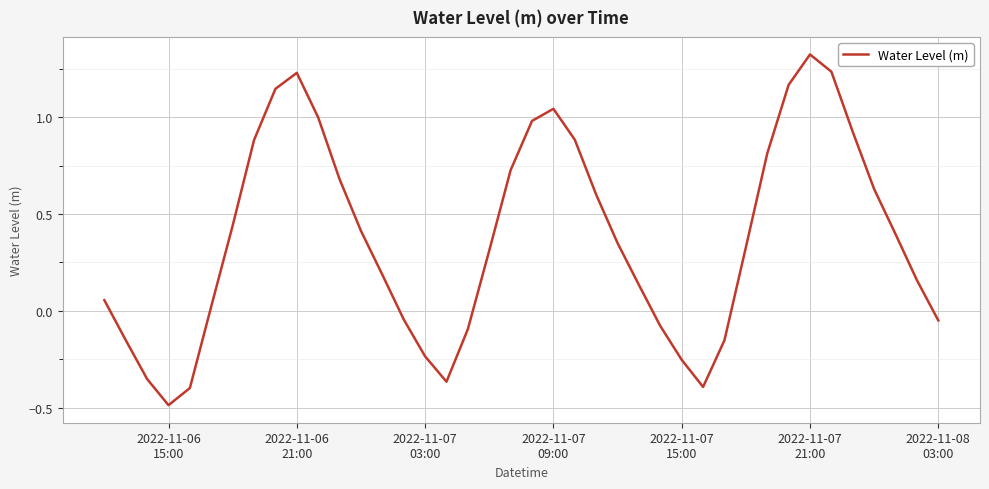

What is the minimum value shown in the chart?

-0.5